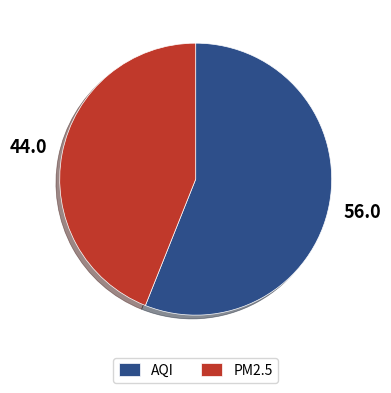

Is AQI the majority of the pie?

Yes